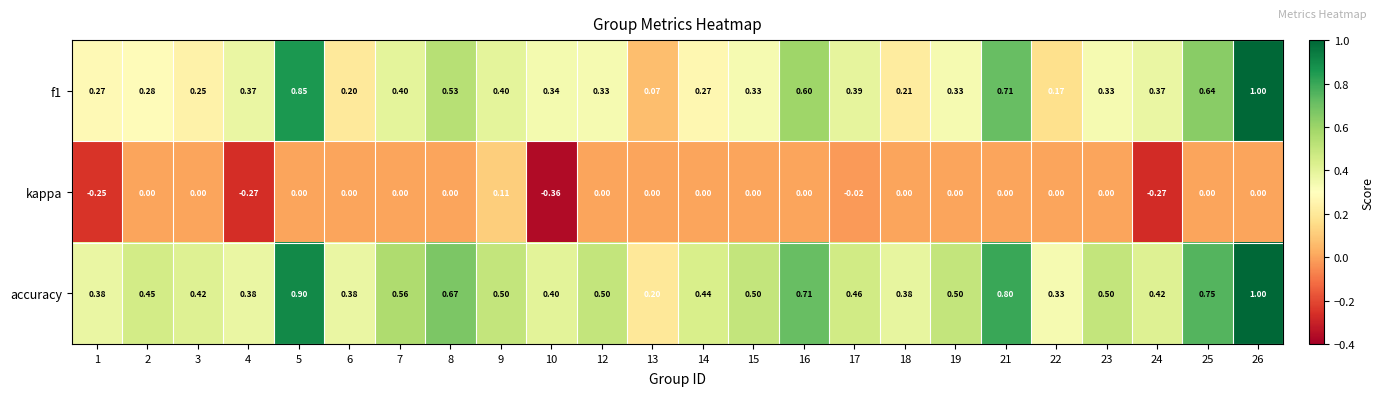

Is the value of f1 at 15 greater than the value of kappa at 9?

Yes